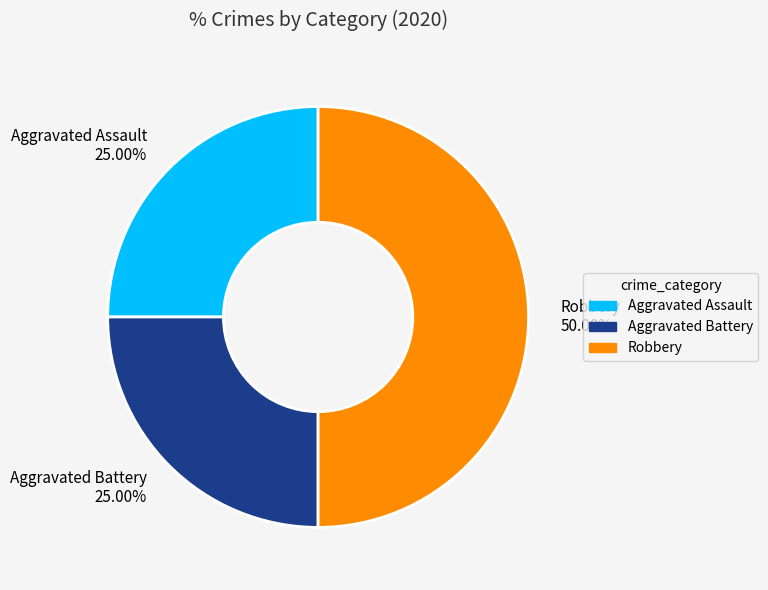

Is it true that Aggravated Battery is 25% of the pie?

True